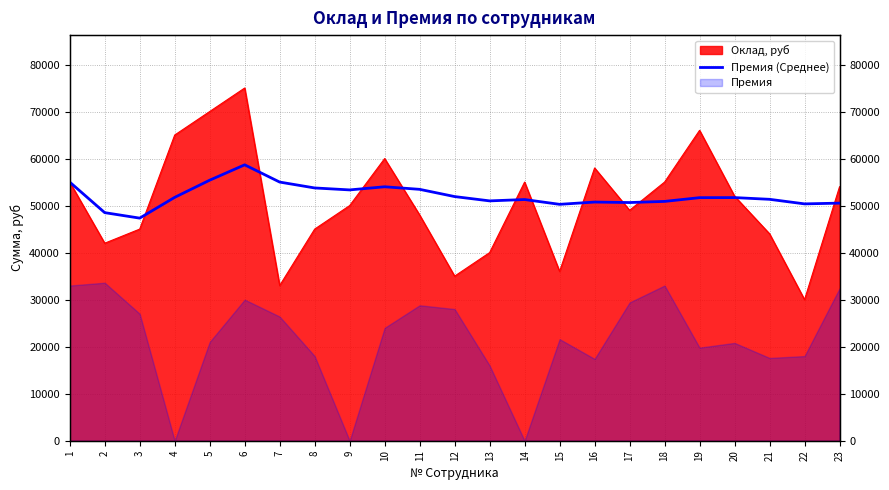

What is the difference between the values at 8 and 4?

2000.0